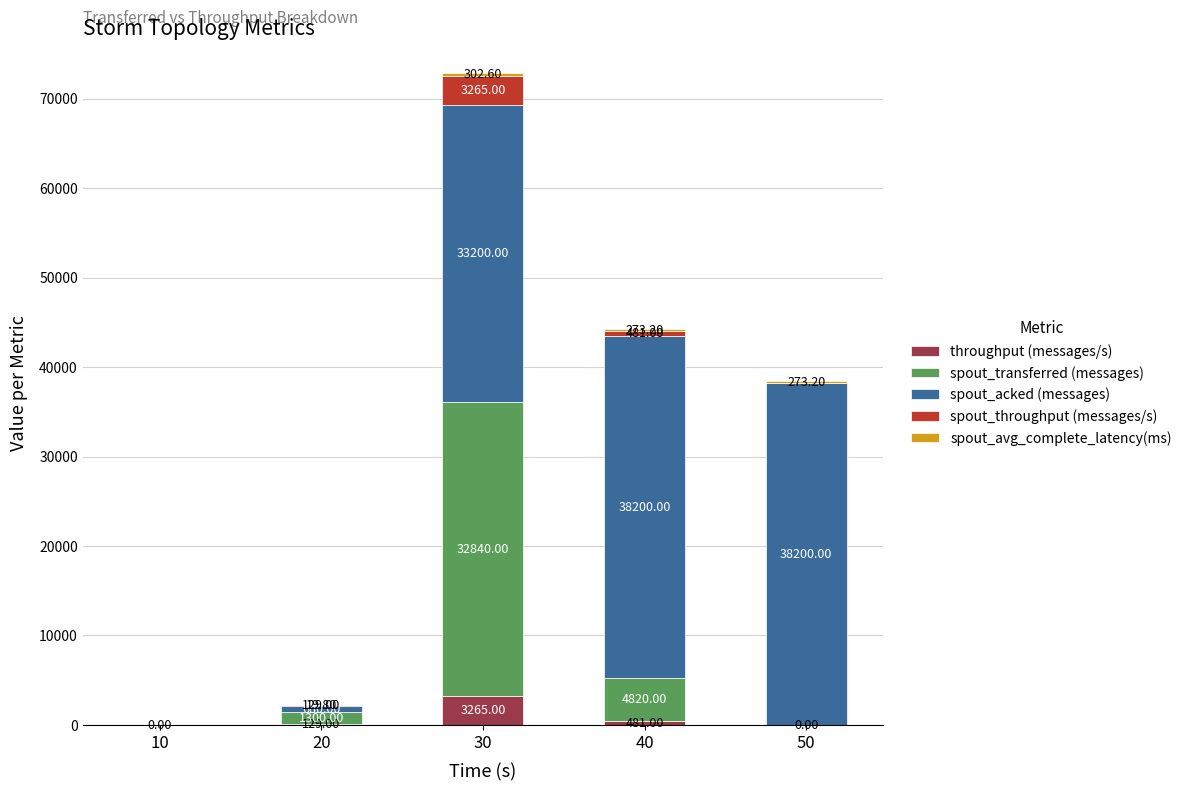

What is the total value across all series at 30?

72872.6